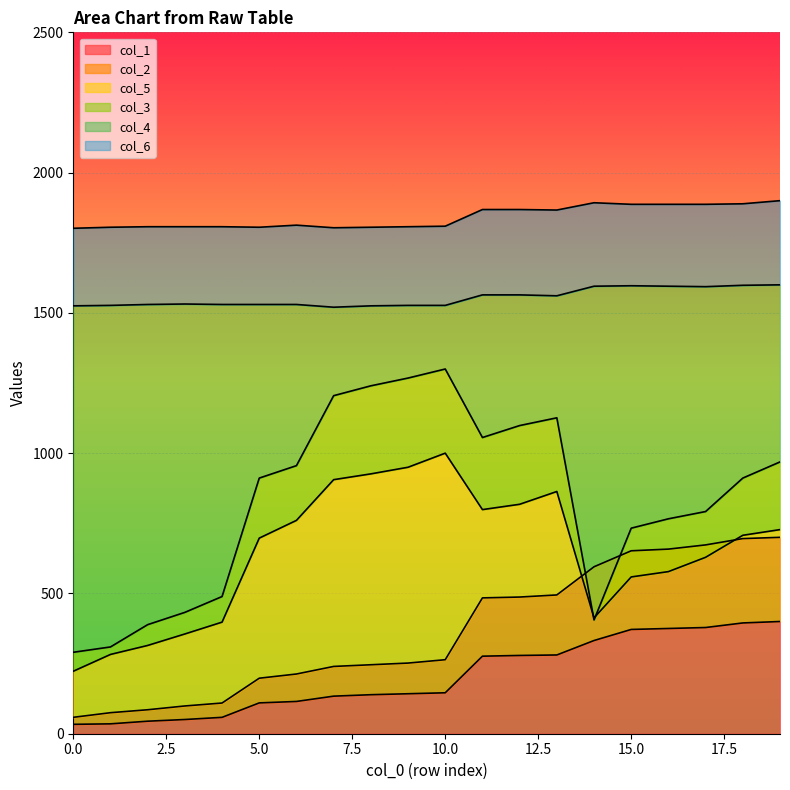

The value of col_1 at 15.0 is 371.7. True or false?

True